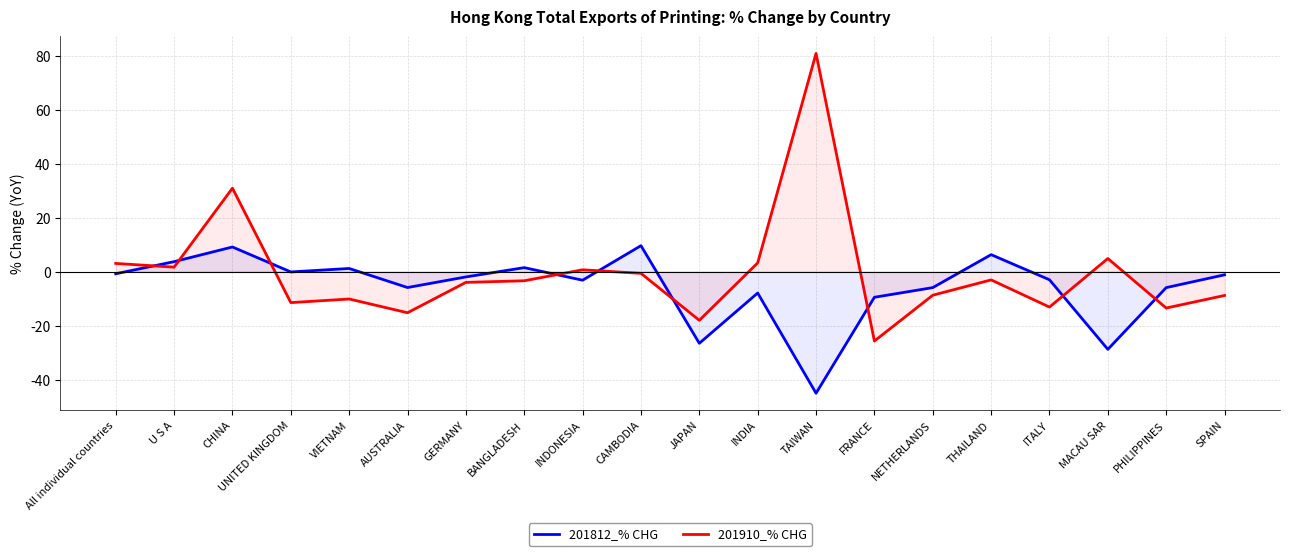

What is the minimum value for 201812_% CHG?

-45.1